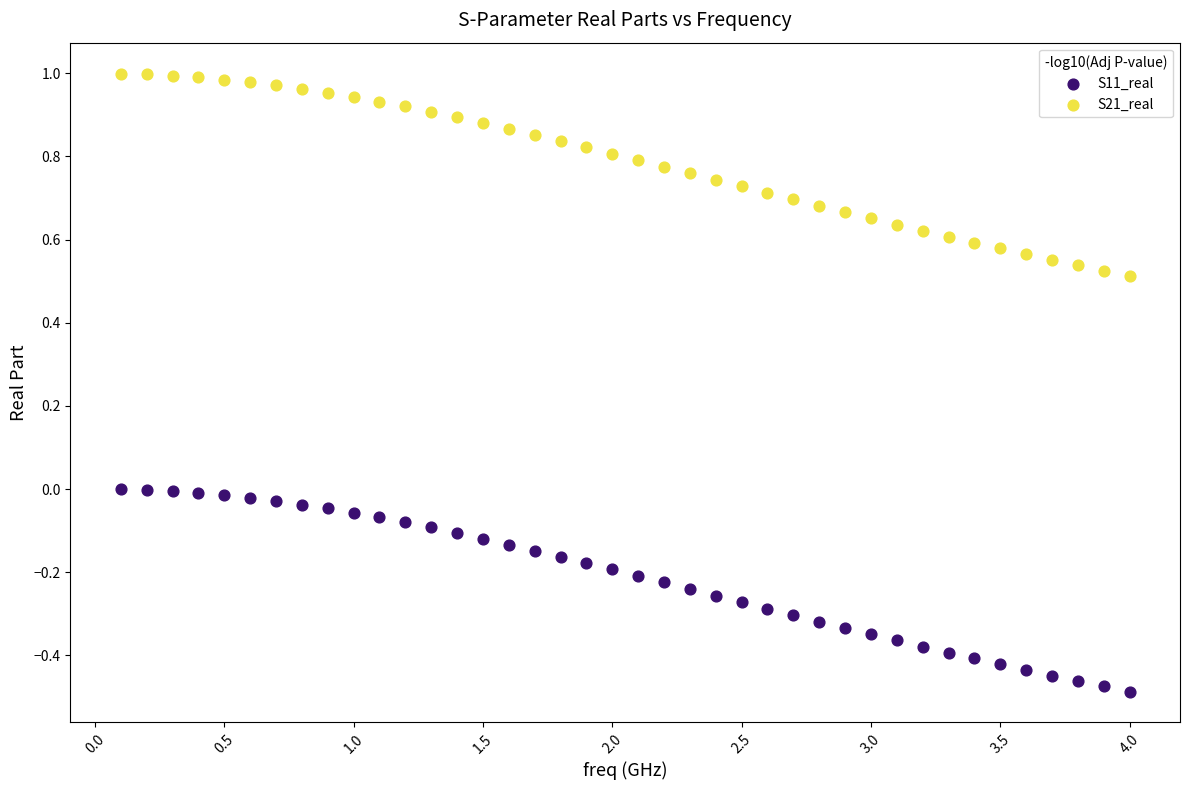

What are all the series names shown in the legend?

S11_real, S21_real